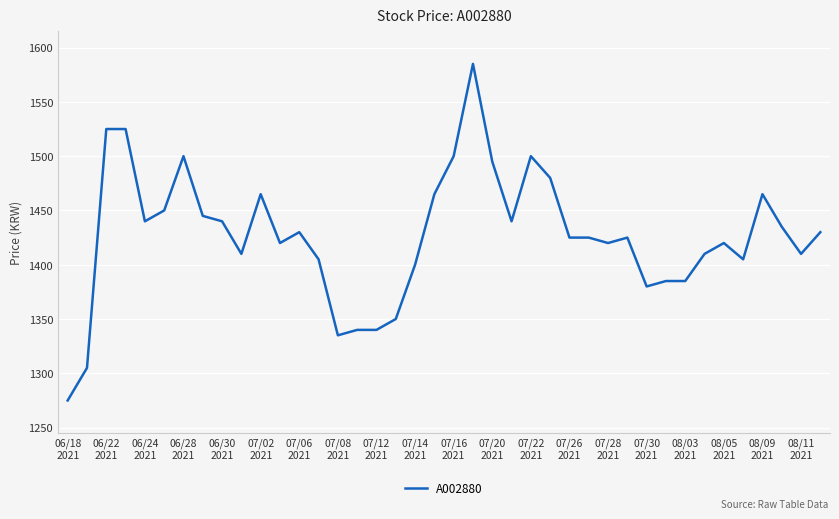

What is the minimum value shown in the chart?

1275